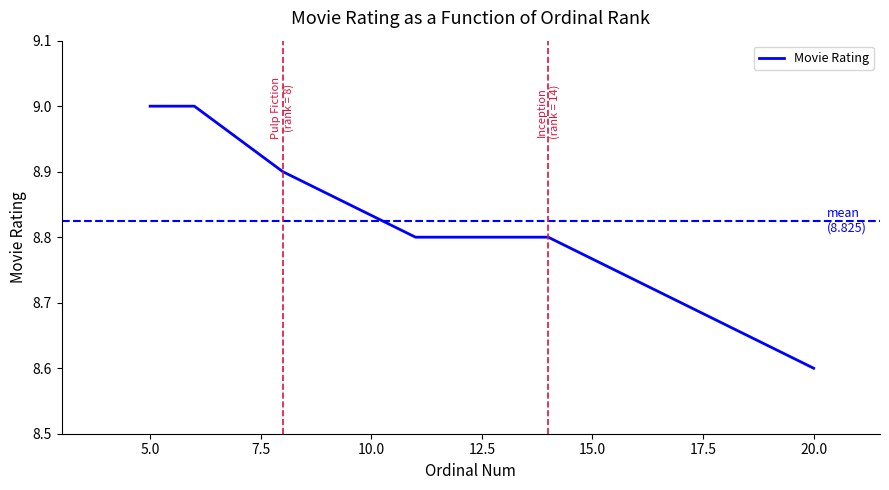

What is the minimum value shown in the chart?

8.6